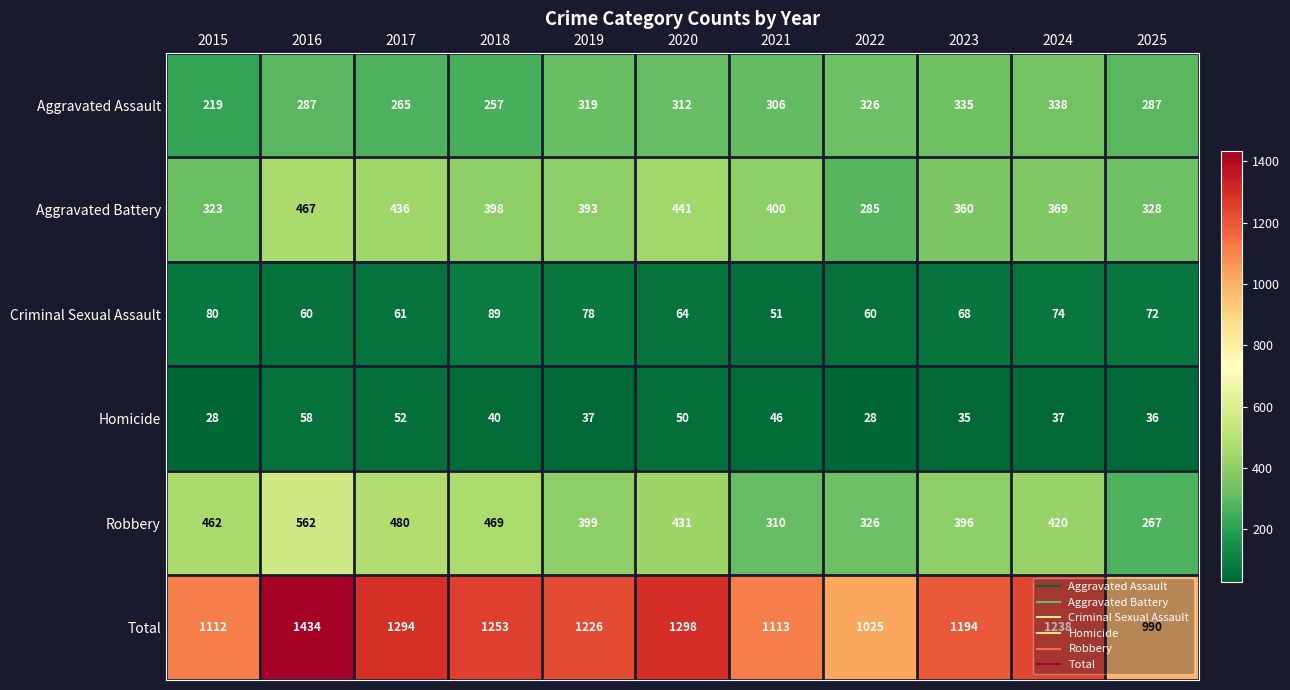

The Aggravated Assault series shows 110 at 2017. True or false?

False